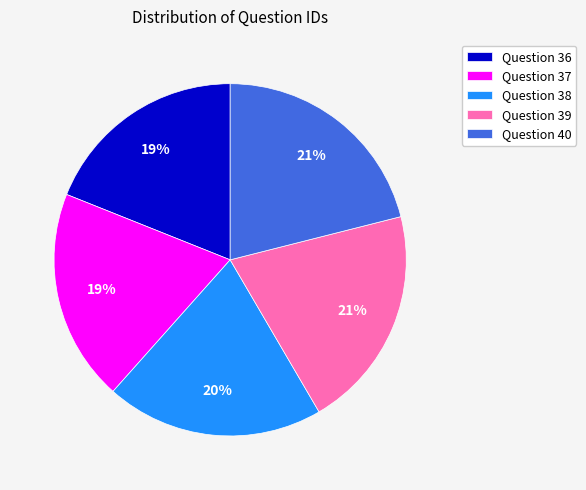

To the nearest percent, what is the difference between the largest and smallest slice percentages?

2%